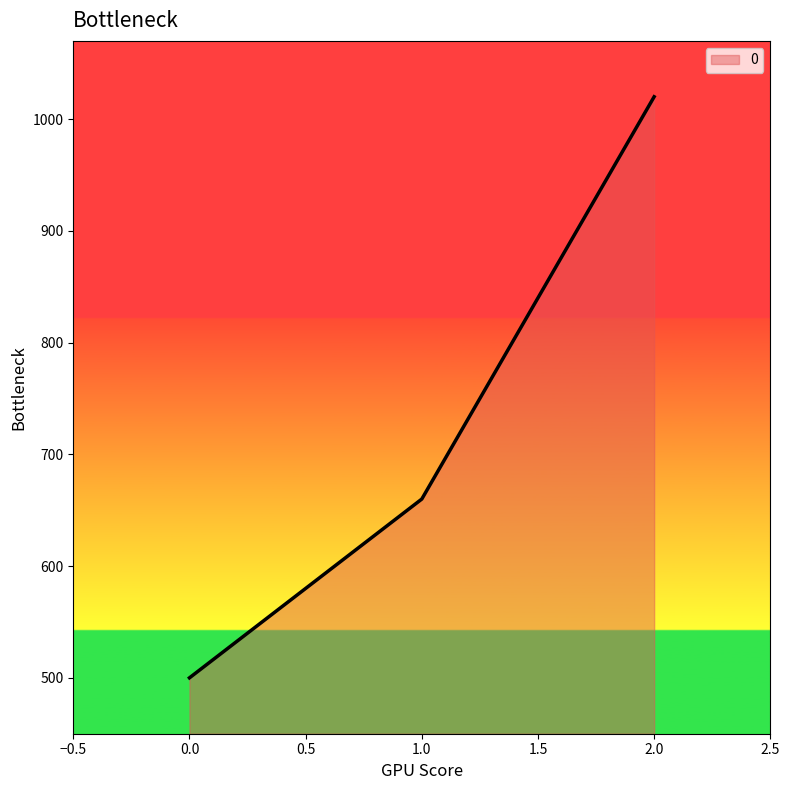

Reading left to right, extract all data points from this chart.

0.0=500	1.0=660	2.0=1020